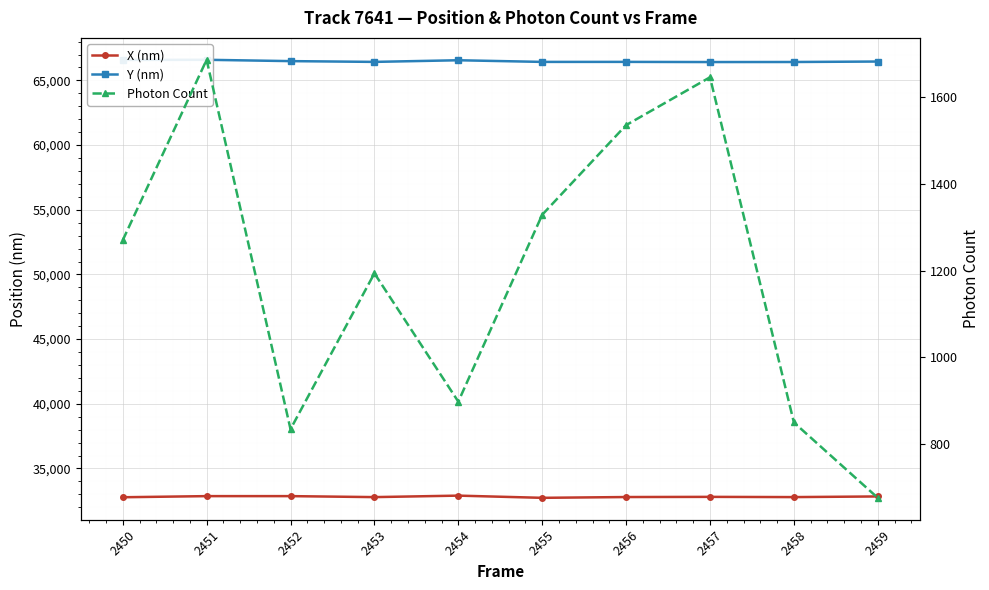

Does the chart display data point markers on the line(s)?

Yes